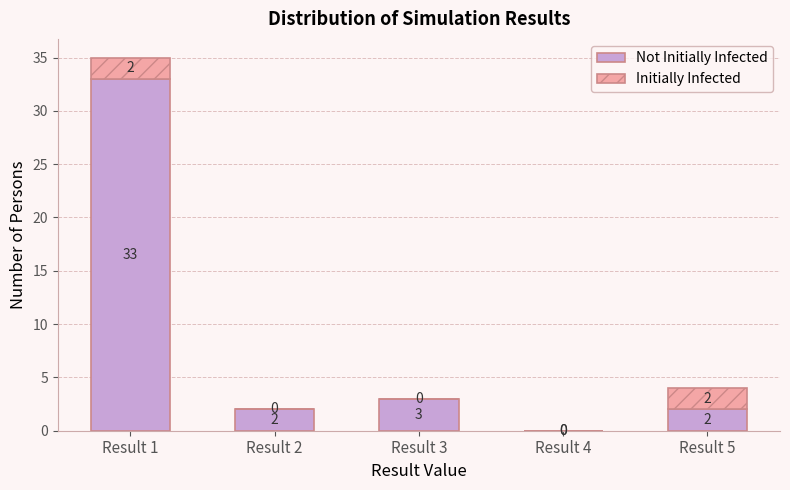

At which category is the sum across all series the highest?

Result 1